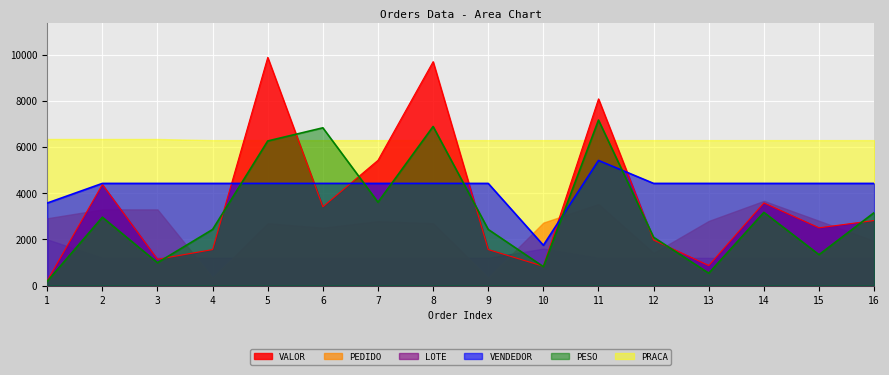

The value of PESO at 7 is 5742.5. True or false?

False